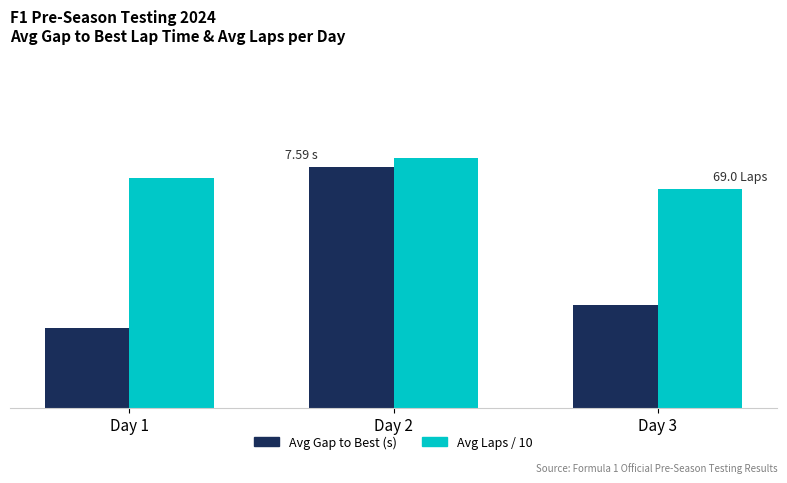

What is the value of the Avg Gap to Best (s) bar at the 3rd from the left?

3.2